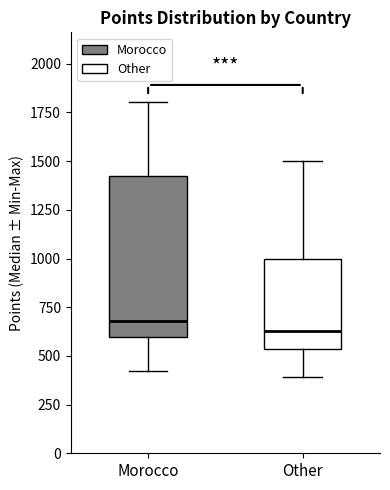

Reading left to right, transcribe this box plot: for each box, give where its median line is, the range the box spans, and where its two whiskers end, as read against the y-axis. The values are not printed on the chart, so give them approximately, as read against the axis.

Morocco: median 700, box 600 to 1450, whiskers 400 to 1800
Other: median 650, box 550 to 1000, whiskers 400 to 1500